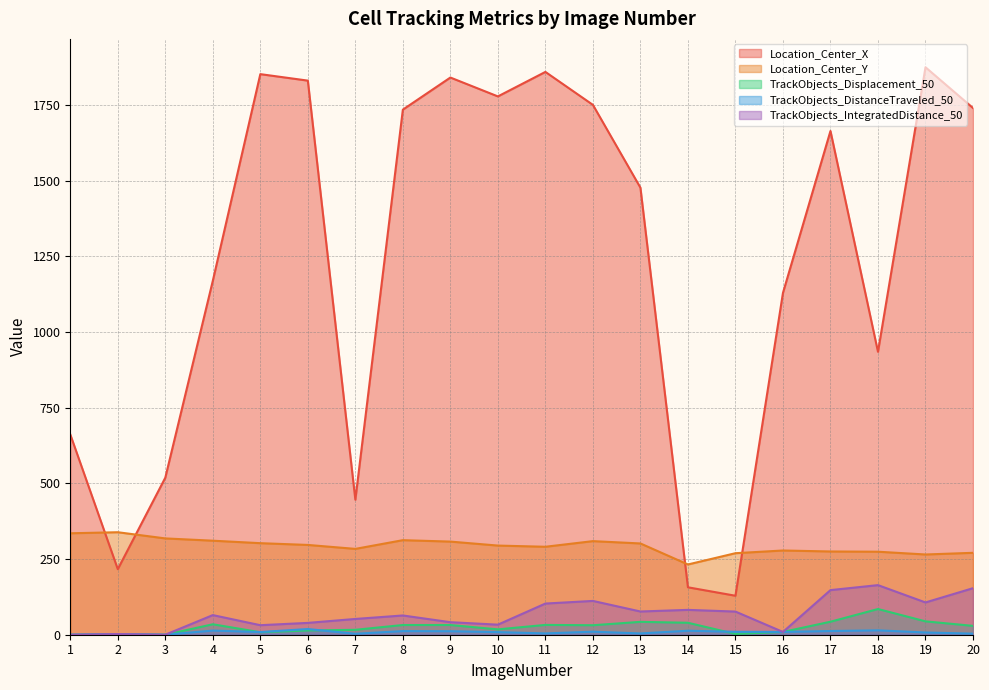

List the labels in order of TrackObjects_Displacement_50 value, largest first.

18, 19, 17, 13, 14, 4, 11, 8, 9, 12, 20, 10, 7, 6, 16, 5, 15, 2, 1, 3